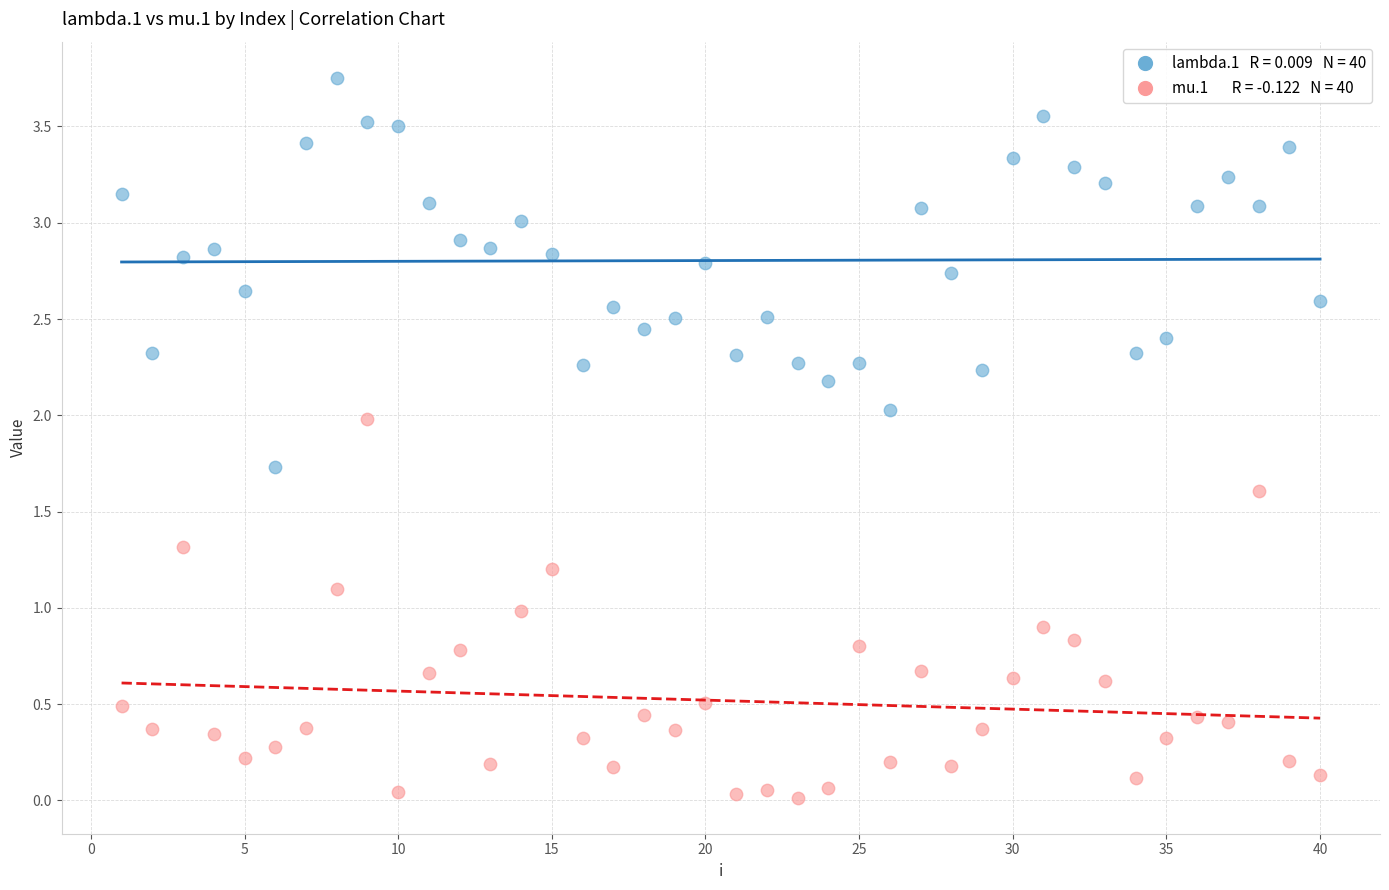

Across all data points, what is the range of Y values (max minus min)?

3.7